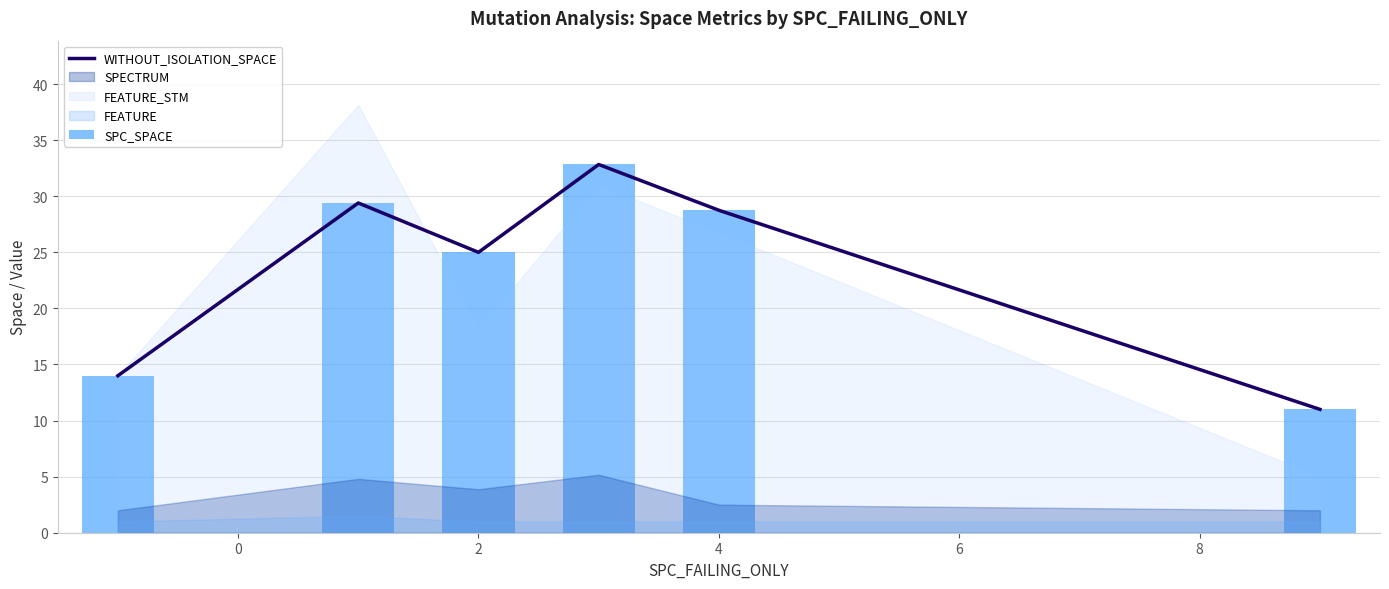

What is the total value across all series at 6?

57.5